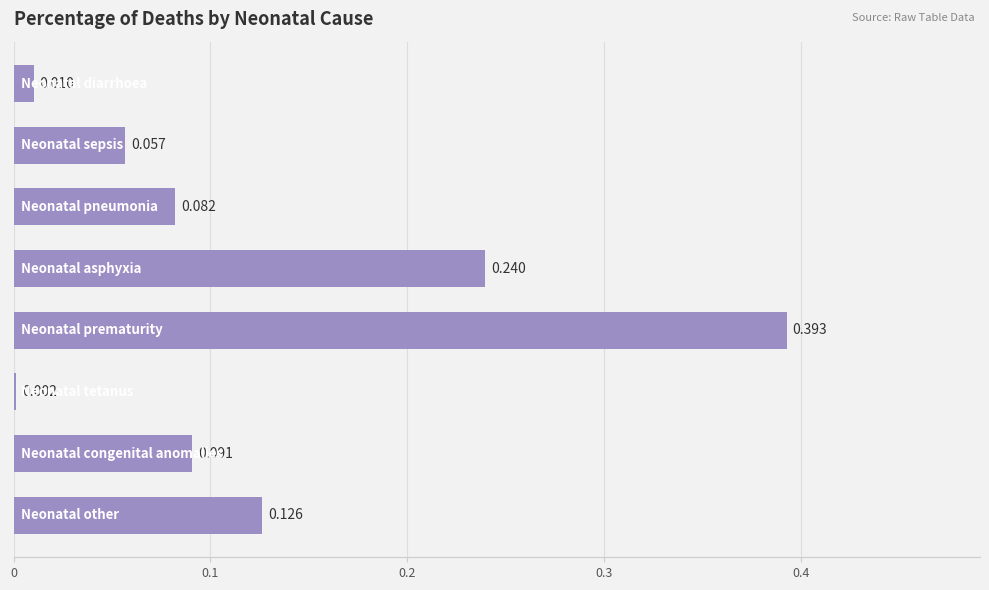

How many data points does each series have?

8